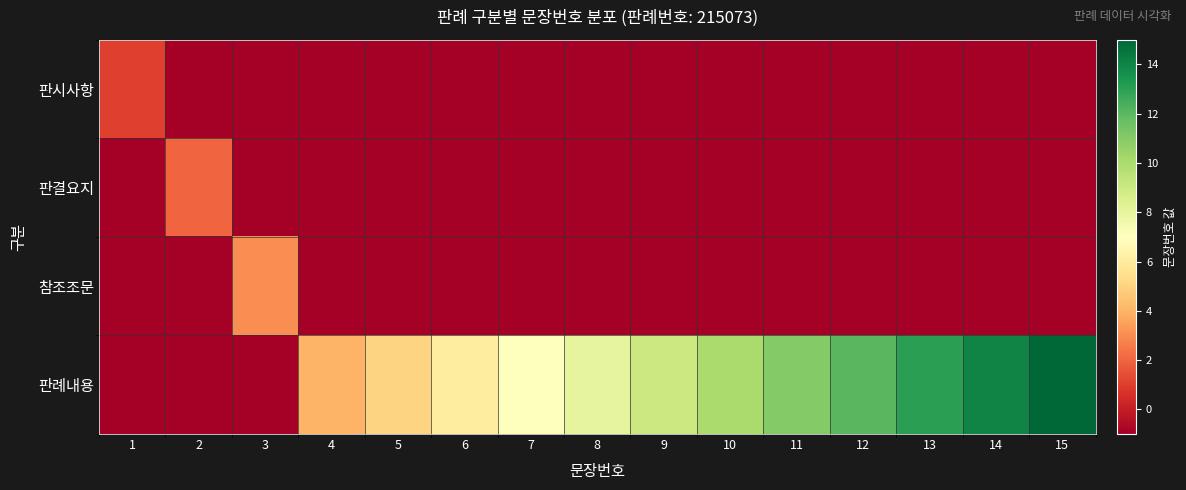

List the series in order of their peak value, highest first.

판례내용, 참조조문, 판결요지, 판시사항